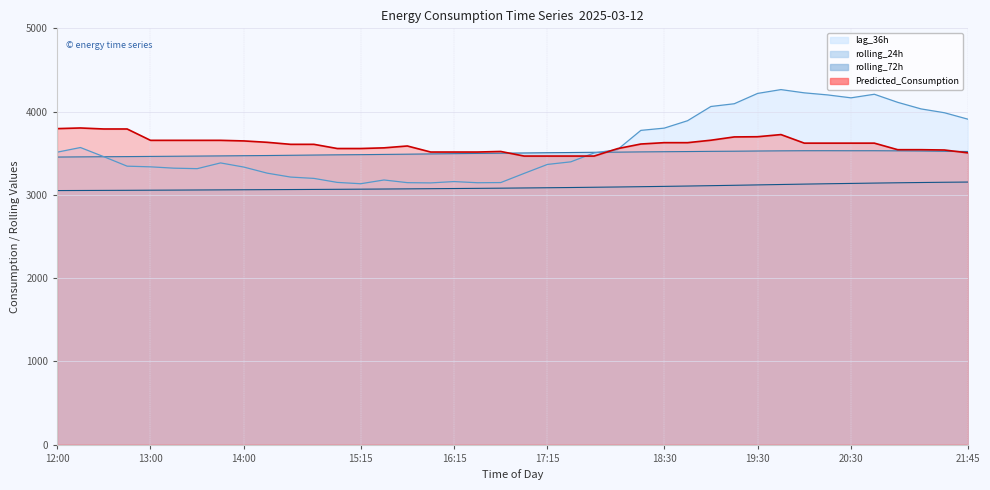

The value of rolling_24h at 16:15 is 6064.7. True or false?

False